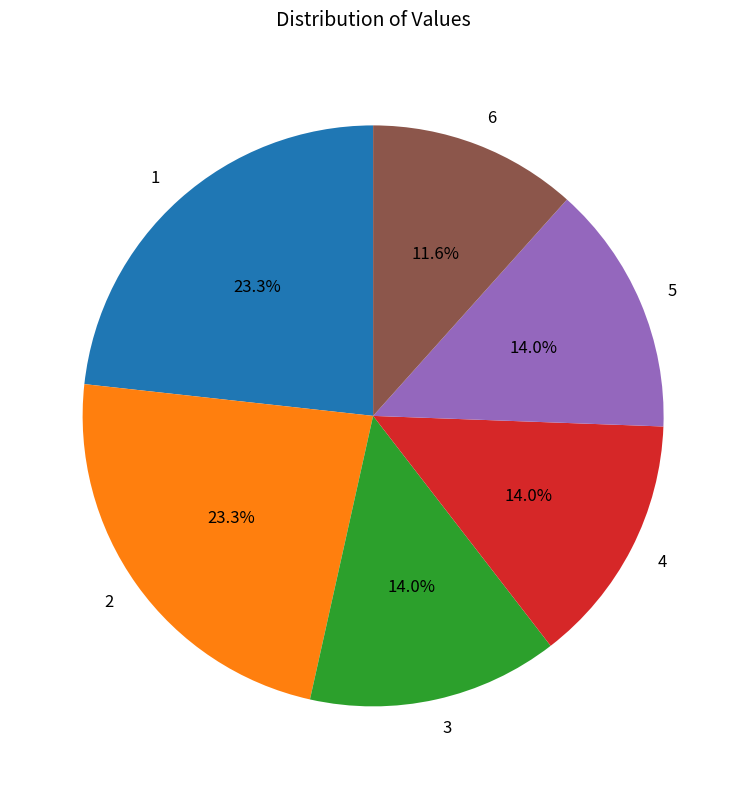

To the nearest percent, what percentage of the pie is 5?

14%